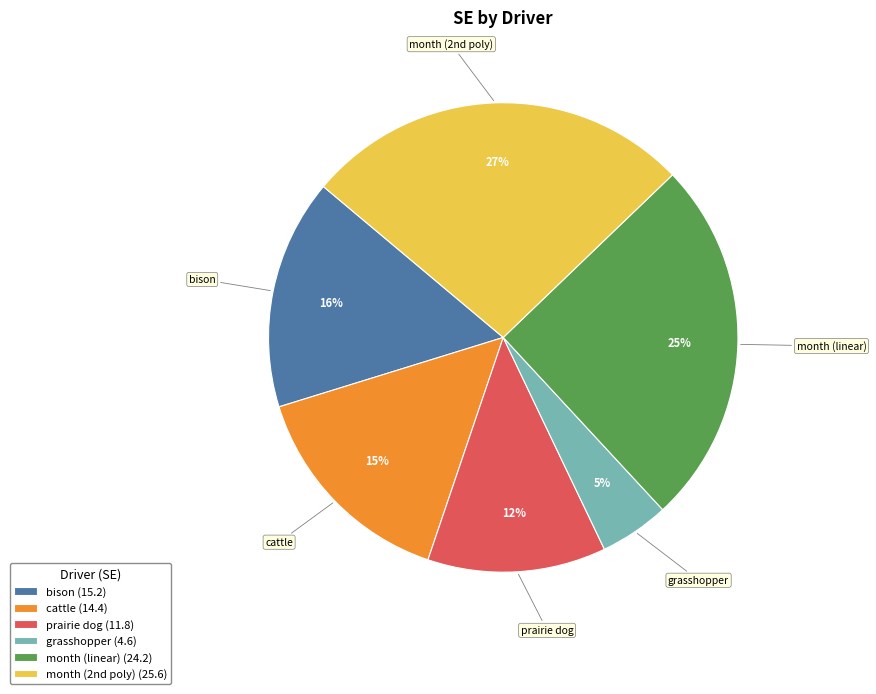

What is the largest slice in the pie chart?

month (2nd poly)